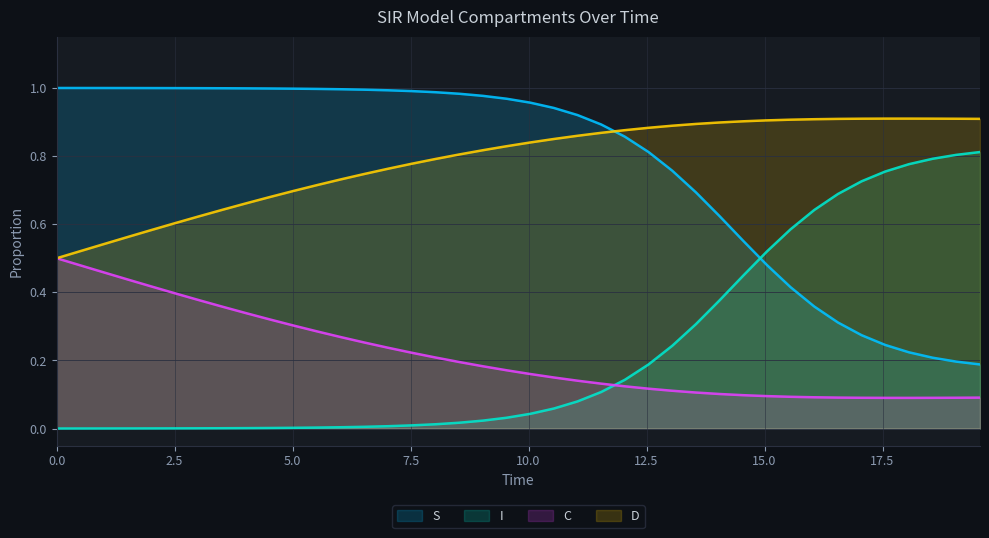

Which series ends up on top after the final intersection of I and C?

I